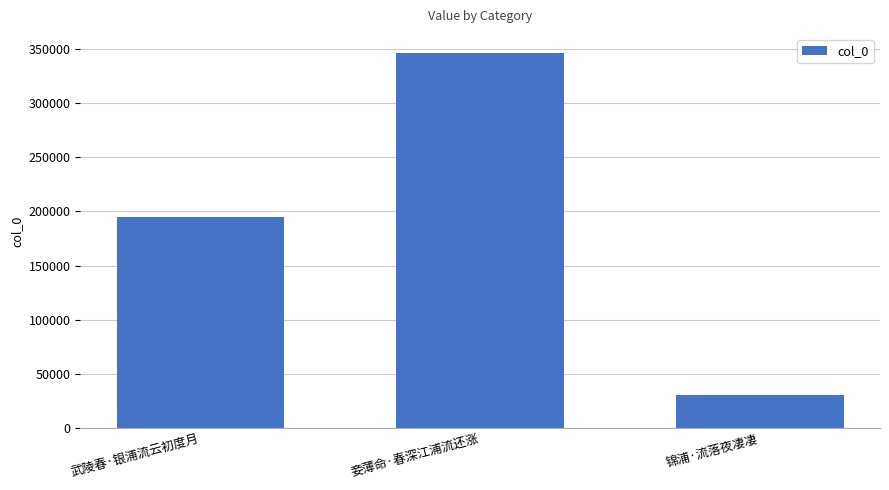

Reading left to right, list all the values displayed in this chart.

武陵春·银浦流云初度月=194800	妾薄命·春深江浦流还涨=346258	锦浦·流落夜凄凄=31055